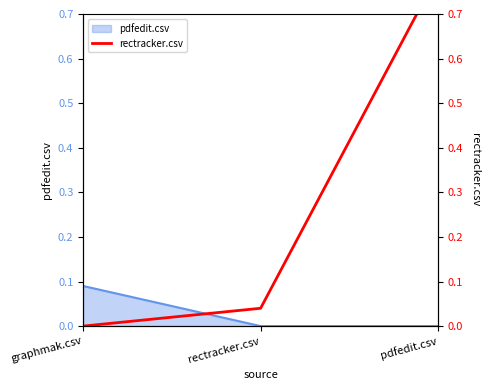

What is the label of the 1st point from the right?

pdfedit.csv